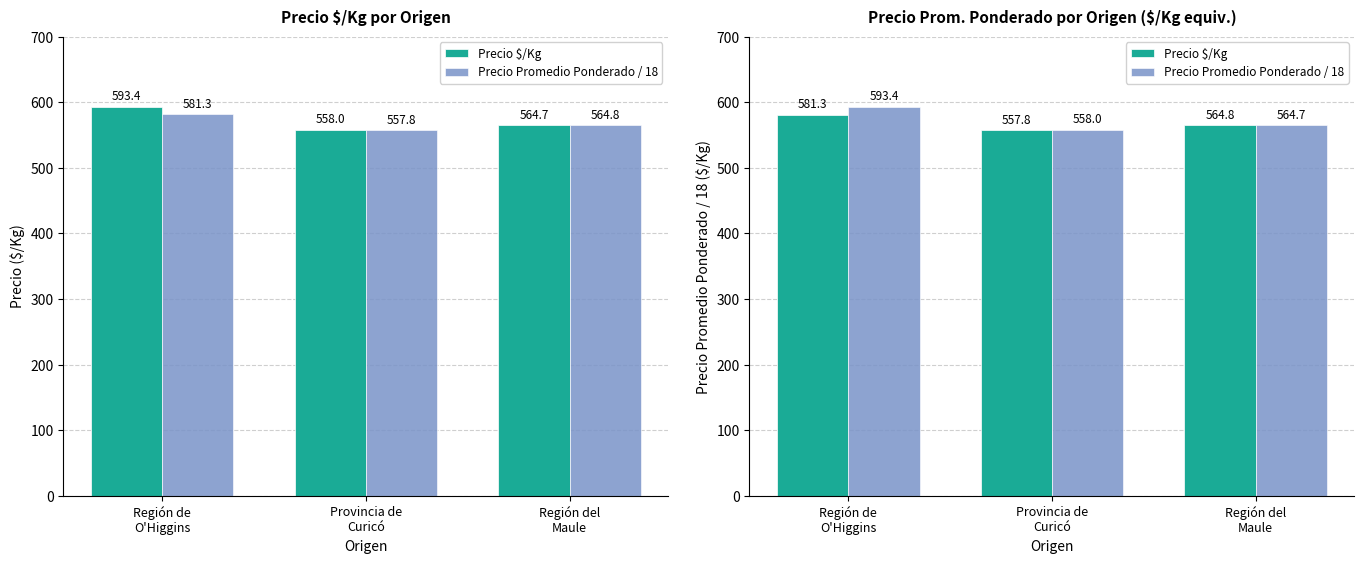

At Provincia de
Curicó, list the series in order from smallest to largest.

Precio $/Kg, Precio Promedio Ponderado / 18